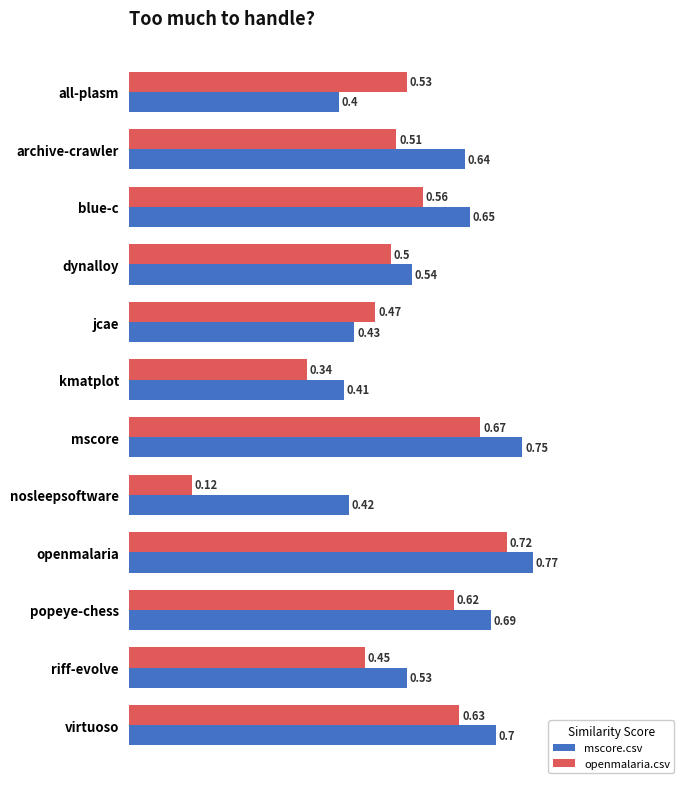

Which label corresponds to the largest value in the chart?

openmalaria